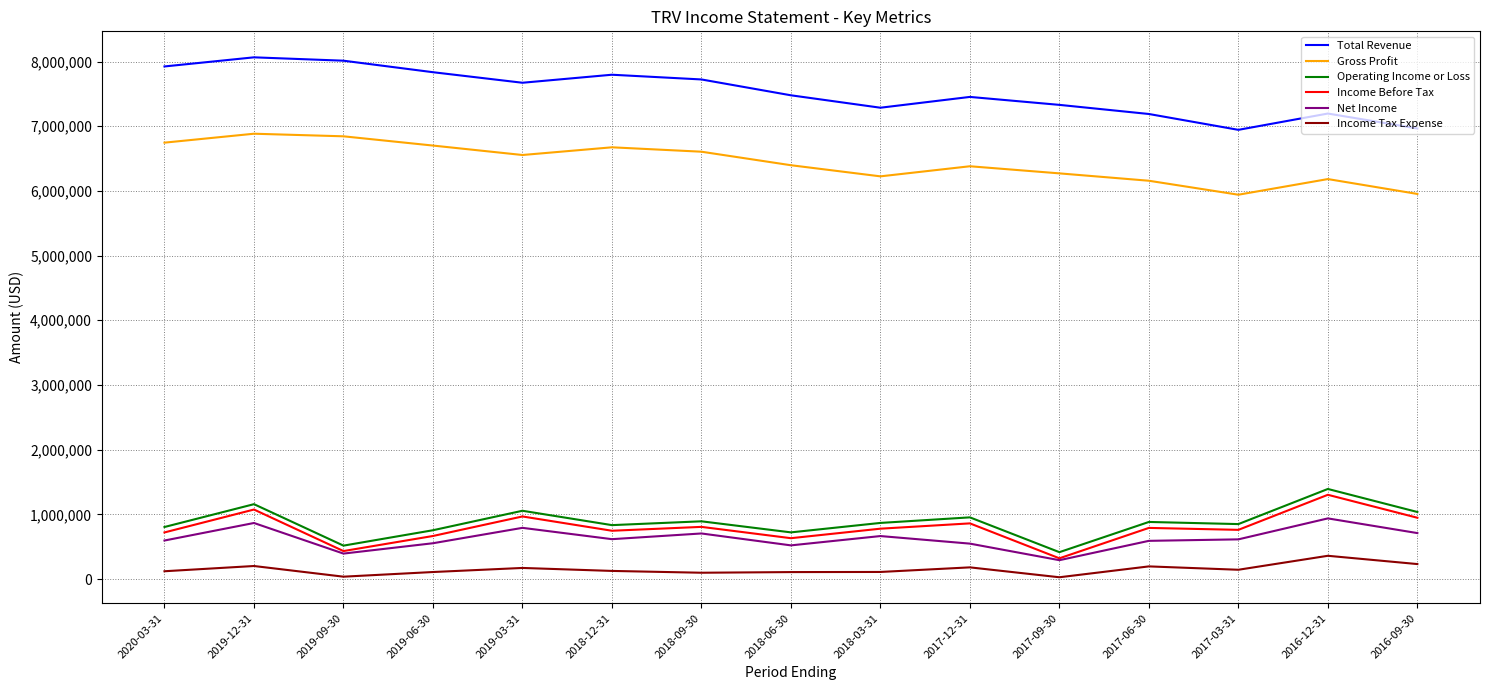

Is the value of Income Tax Expense at 2017-12-31 greater than the value of Gross Profit at 2016-12-31?

No